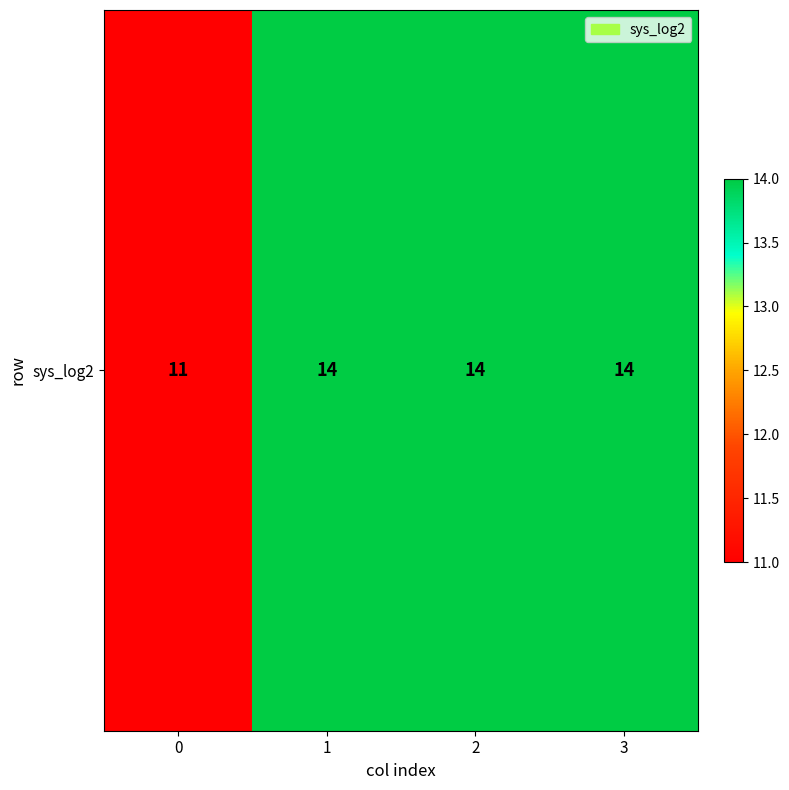

What is the difference between the maximum and minimum values?

3